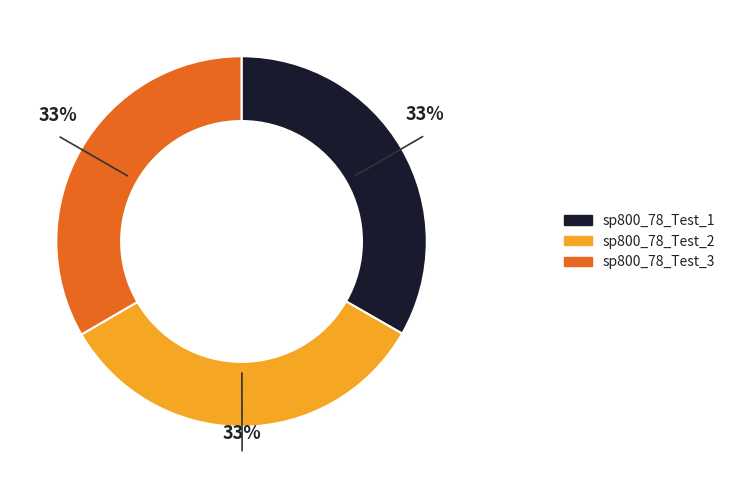

Is it true that sp800_78_Test_1 is 27% of the pie?

False